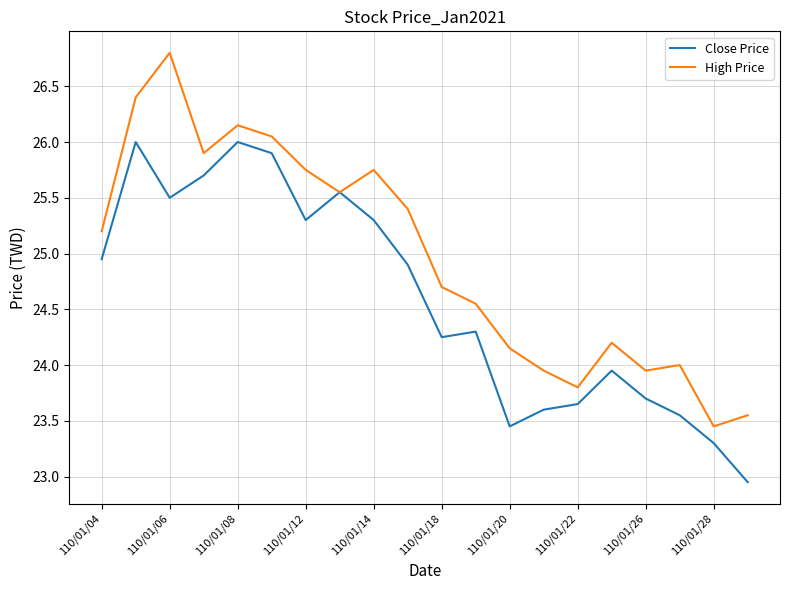

List the series in order of their overall mean, highest first.

High Price, Close Price